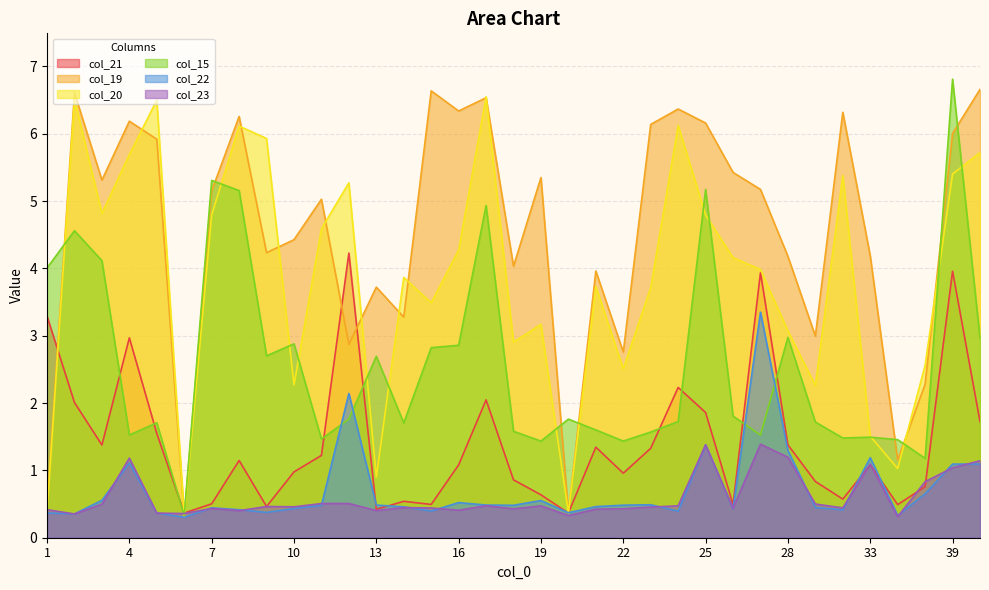

Where is the first local maximum for col_22?

4